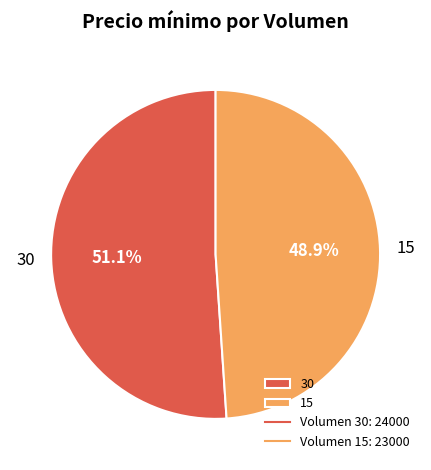

Rank the categories by value from lowest to highest.

15, 30